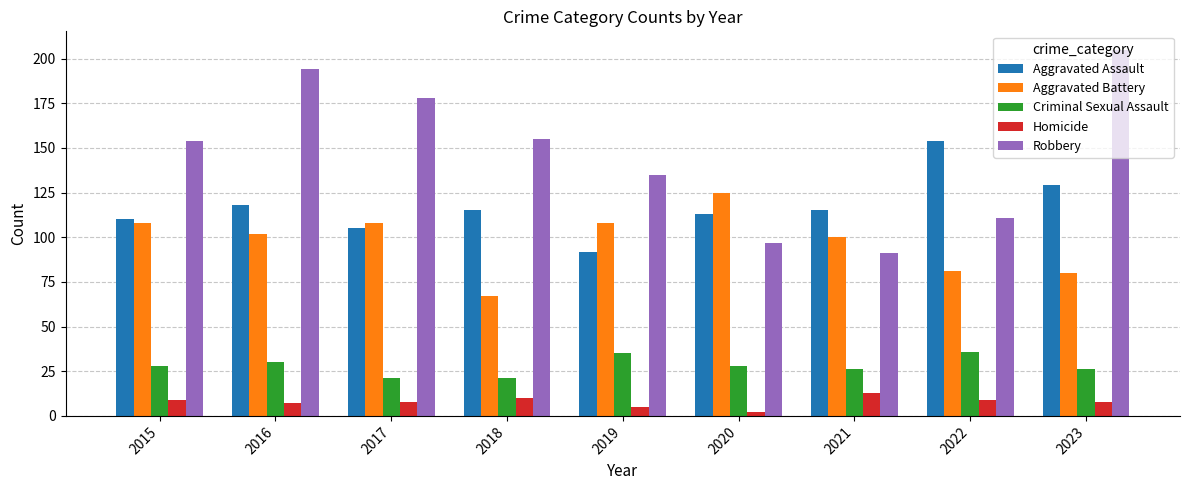

Which series has the largest total across all categories?

Robbery